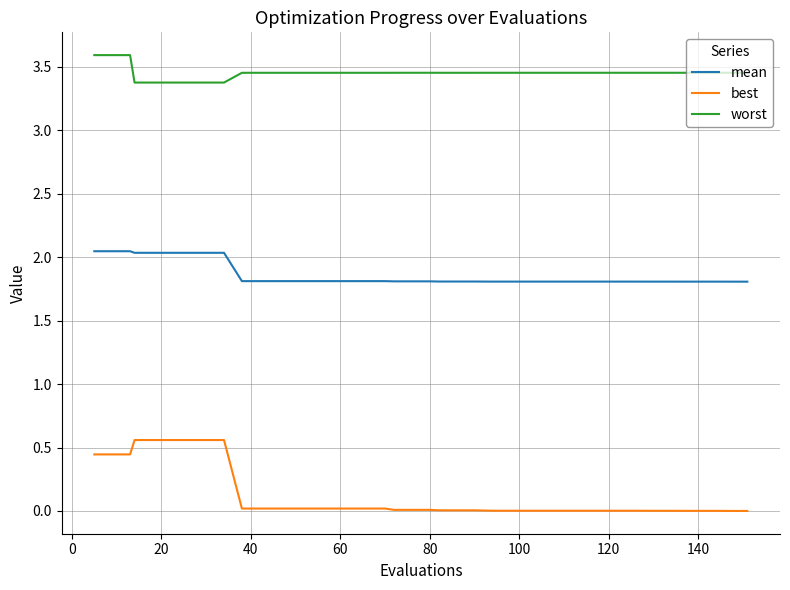

Which series has the largest total across all categories?

worst